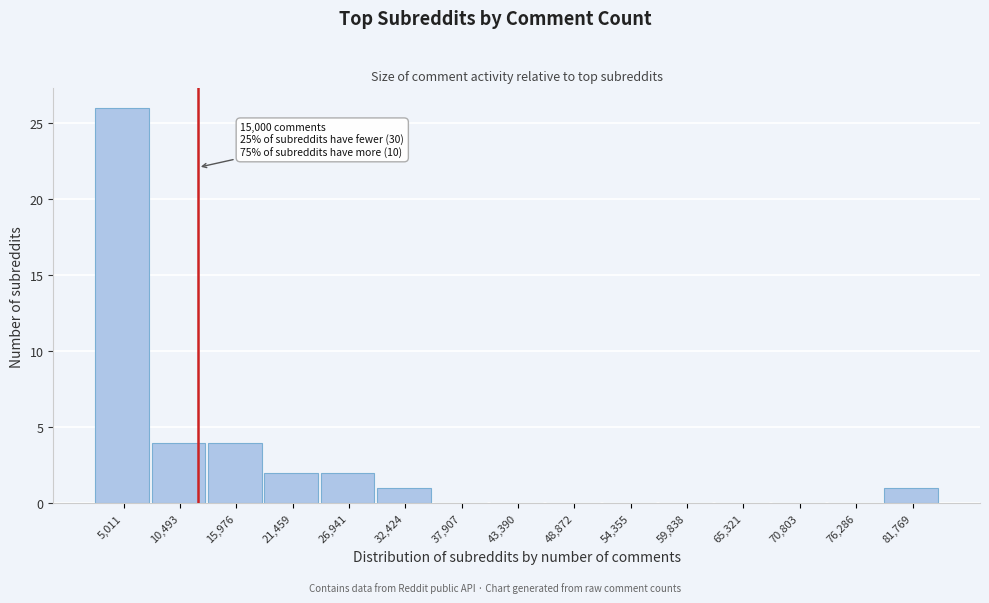

Reading left to right, transcribe all the data shown in this chart.

5,011=26	10,493=4	15,976=4	21,459=2	26,941=2	32,424=1	37,907=0	43,390=0	48,872=0	54,355=0	59,838=0	65,321=0	70,803=0	76,286=0	81,769=1